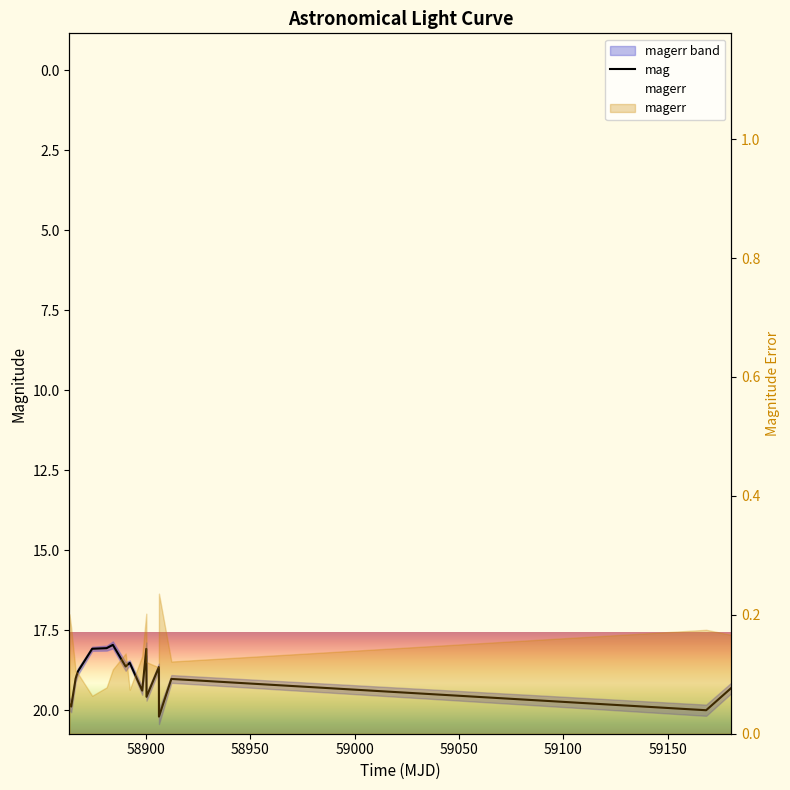

Reading left to right, list all the values displayed in this chart.

19.8	19.9	19.0	18.8	18.1	18.1	18.0	18.6	18.5	19.4	18.1	19.6	18.6	20.2	19.0	20.0	19.3